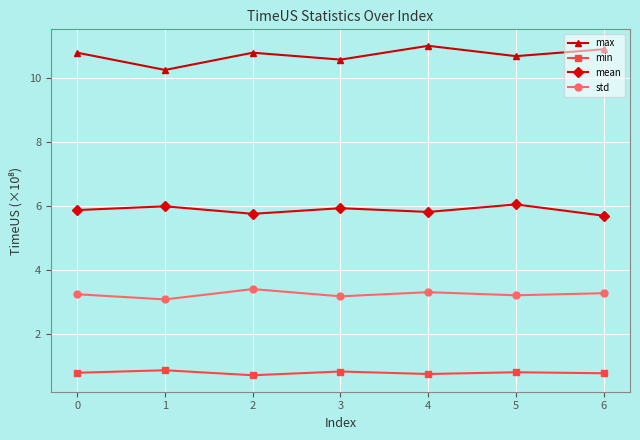

At how many categories does at least one series exceed 7?

7